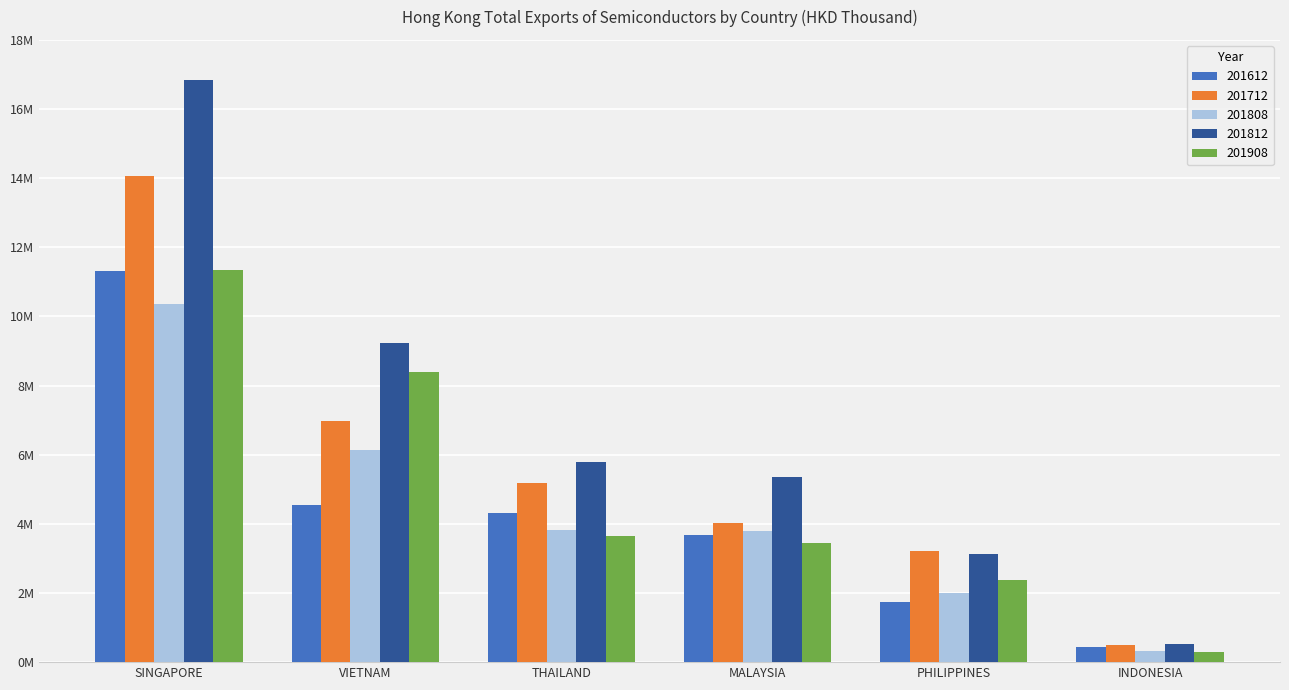

What is the maximum value shown in the chart?

16828377.6